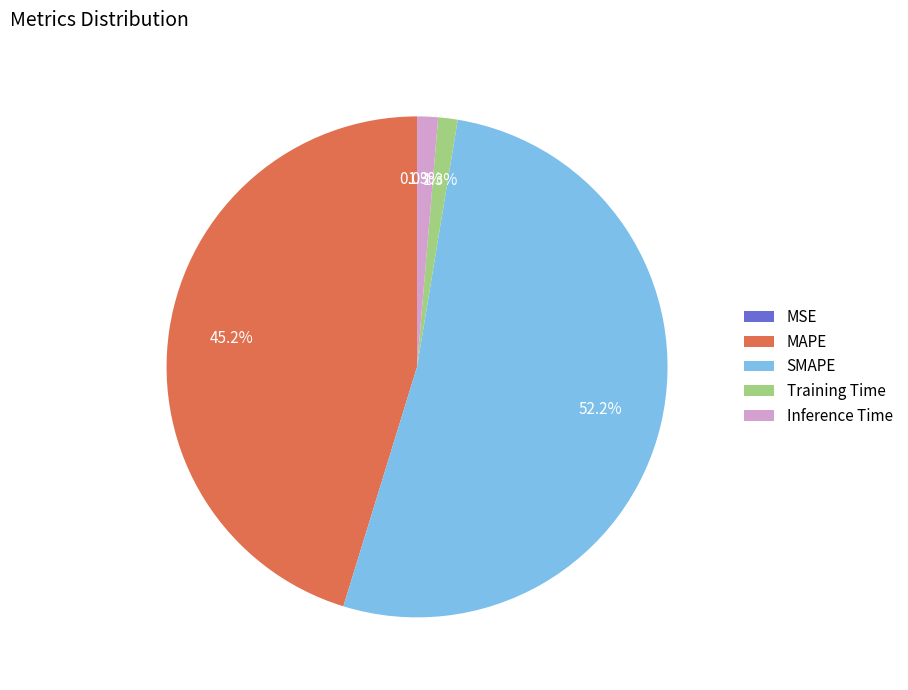

Which has a higher value, Inference Time or SMAPE?

SMAPE